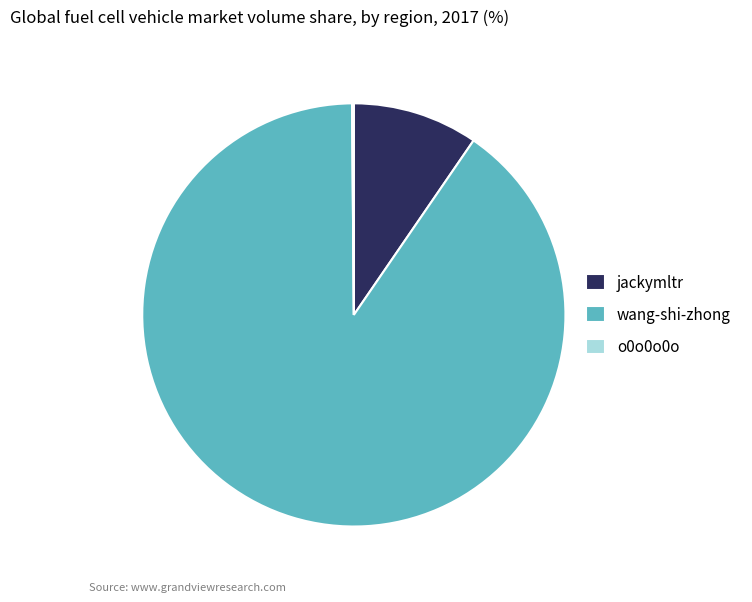

Is it true that jackymltr is 23% of the pie?

False